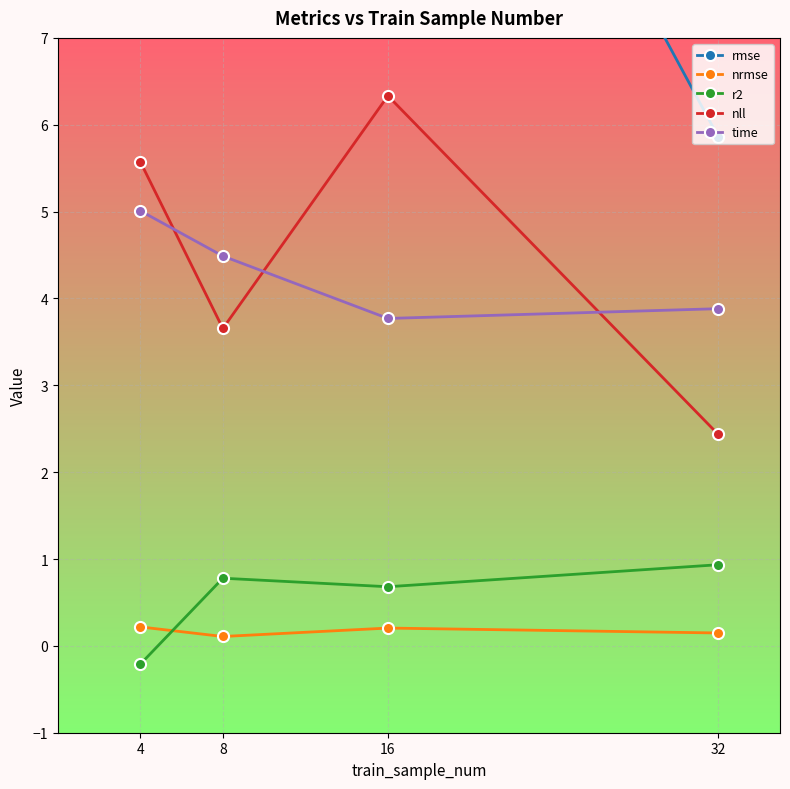

Does the chart display data point markers on the line(s)?

Yes